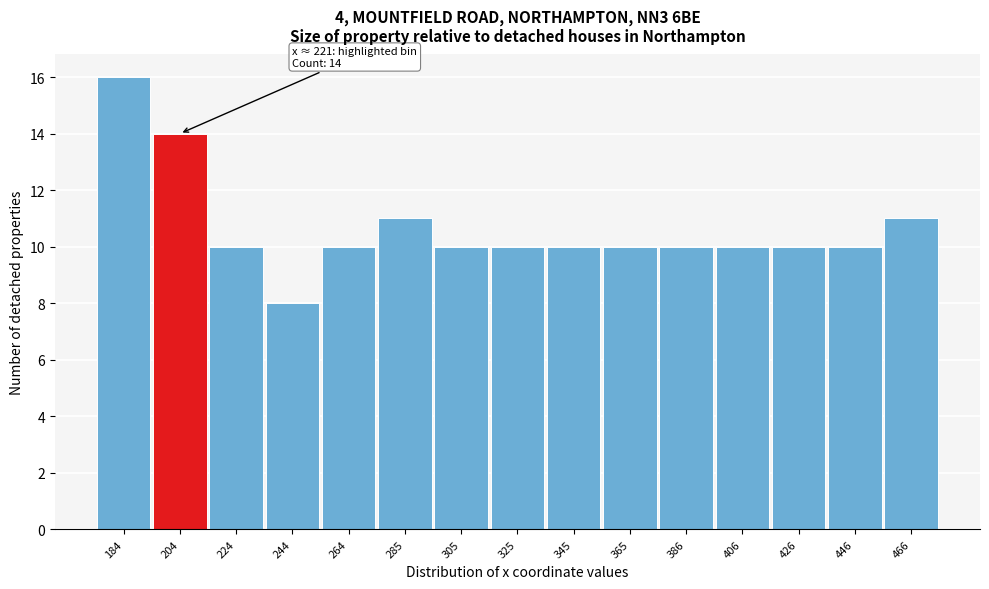

Reading left to right, list all the values displayed in this chart.

184=16	204=14	224=10	244=8	264=10	285=11	305=10	325=10	345=10	365=10	386=10	406=10	426=10	446=10	466=11